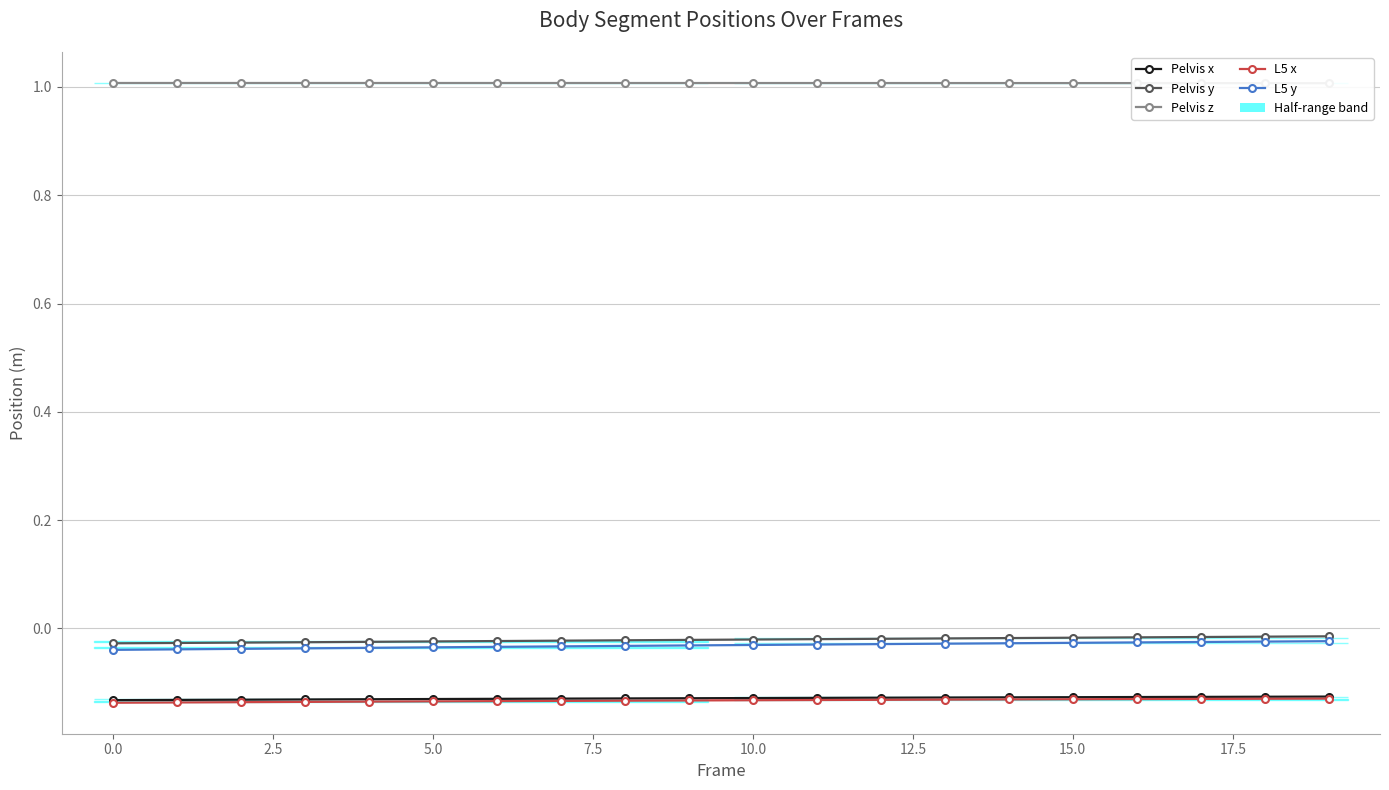

What is the difference between the highest and lowest values at 15?

1.1